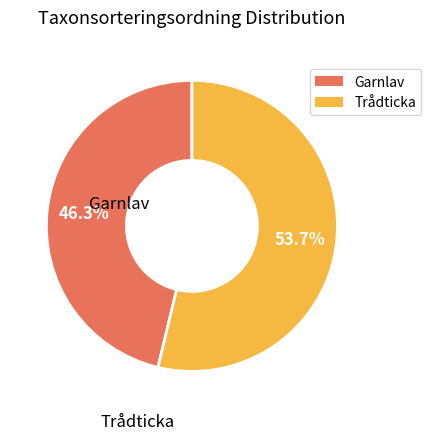

What is the largest slice in the pie chart?

Trådticka